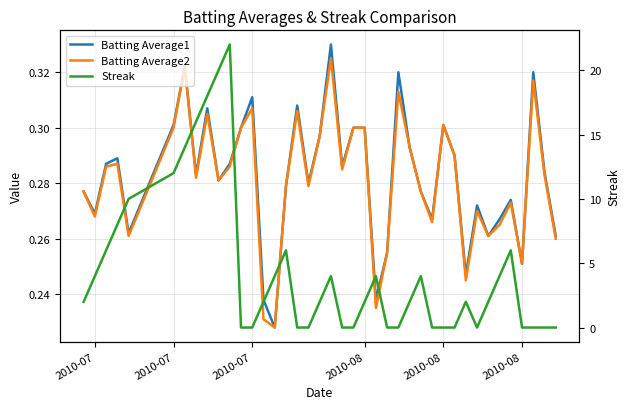

What are all the series names shown in the legend?

Batting Average1, Batting Average2, Streak